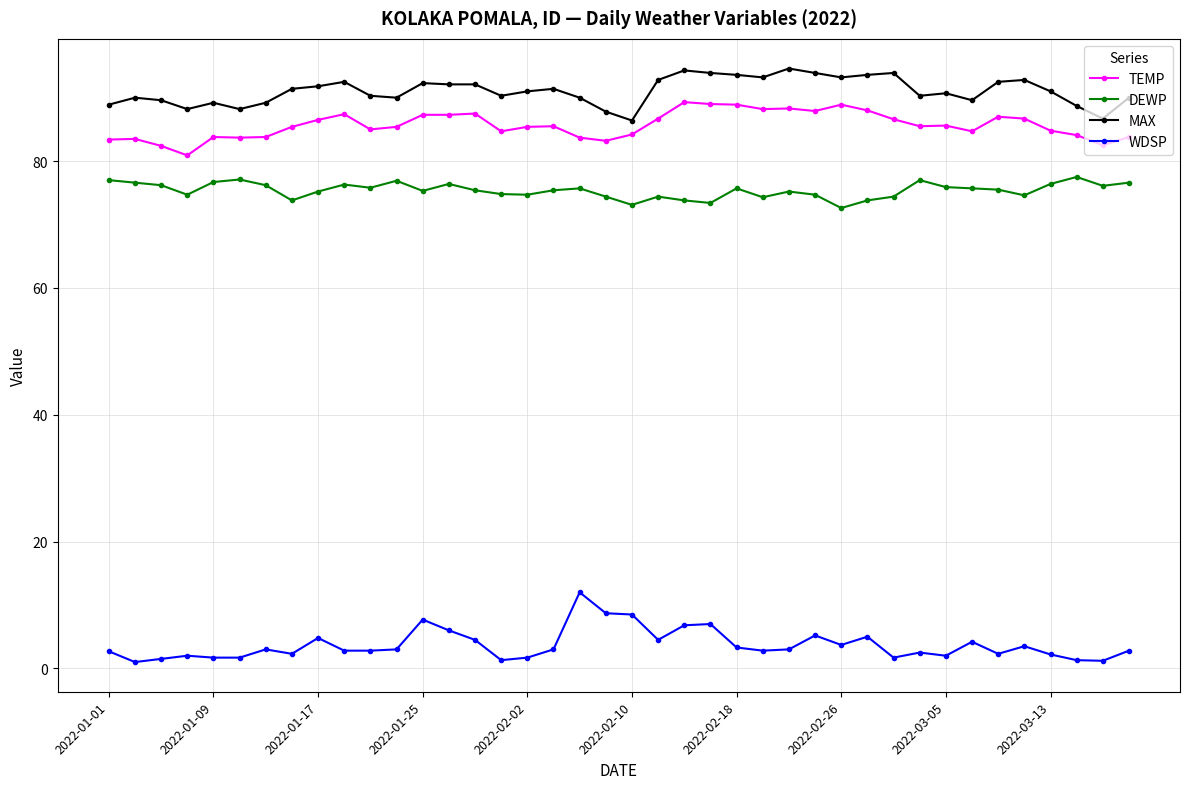

List the series in order of their peak value, highest first.

MAX, TEMP, DEWP, WDSP